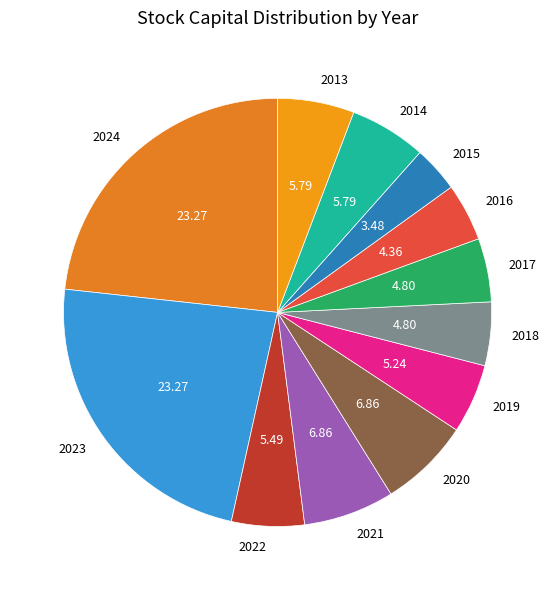

Do 2022 and 2015 together represent more than half of the pie?

No